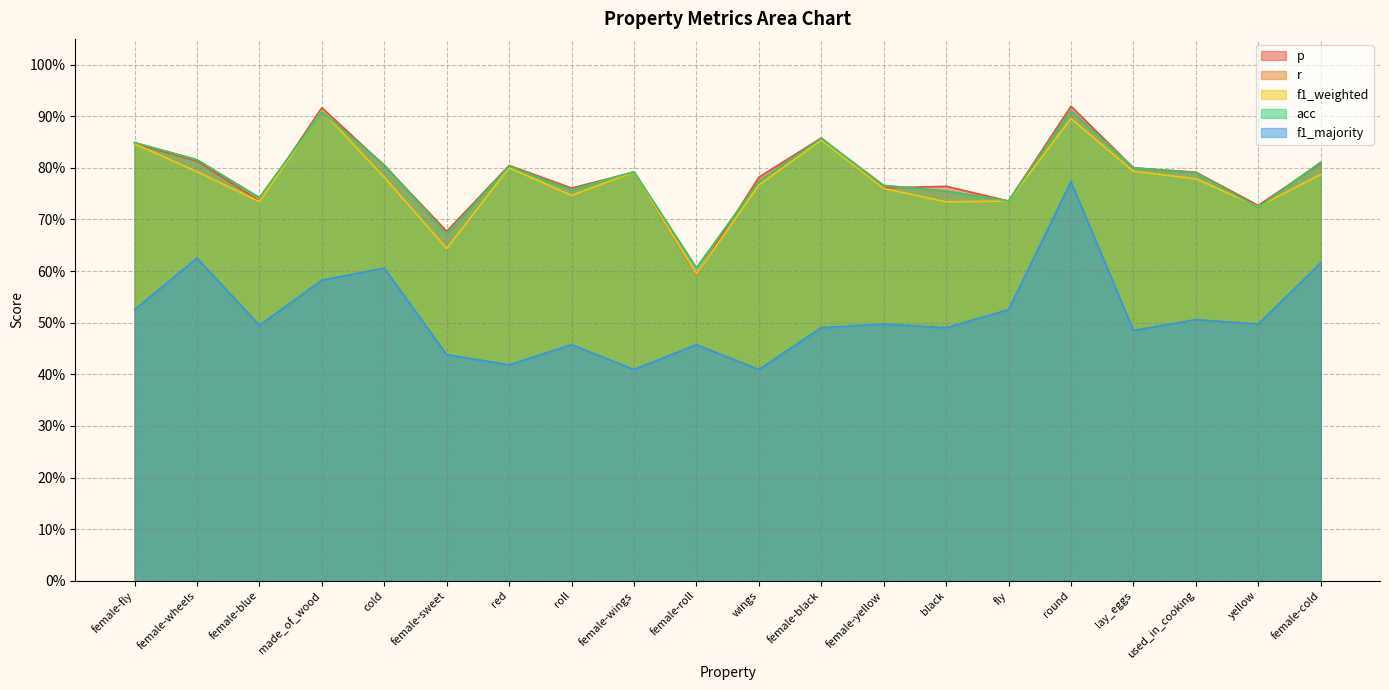

Which series changed the most between cold and female-black?

f1_majority